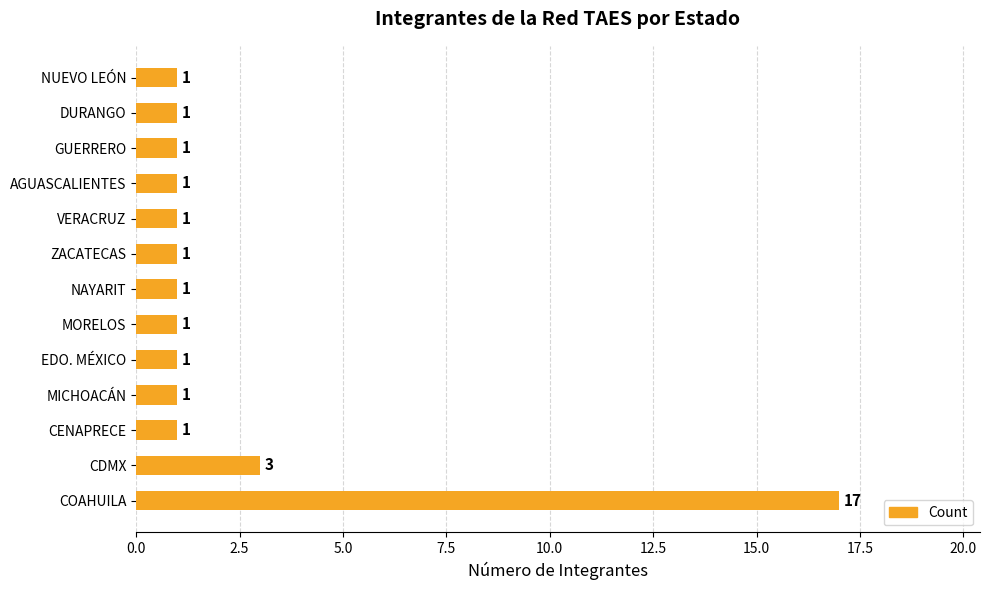

Reading top to bottom, what are all the values shown in this chart?

NUEVO LEÓN=1	DURANGO=1	GUERRERO=1	AGUASCALIENTES=1	VERACRUZ=1	ZACATECAS=1	NAYARIT=1	MORELOS=1	EDO. MÉXICO=1	MICHOACÁN=1	CENAPRECE=1	CDMX=3	COAHUILA=17